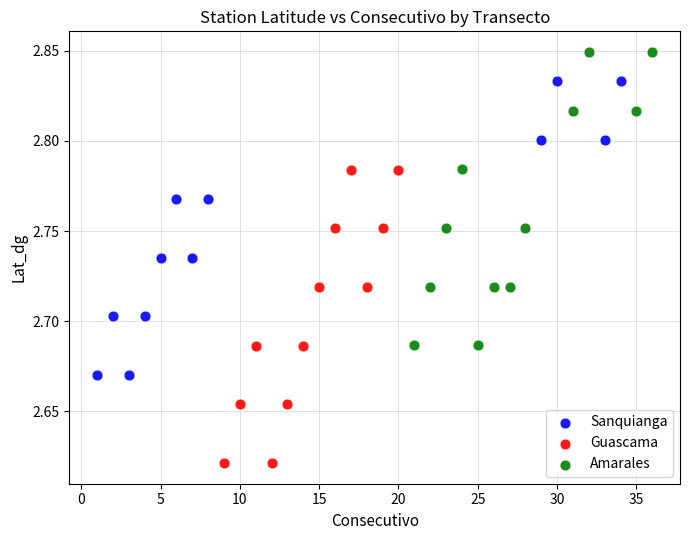

Which series reaches the minimum Y coordinate?

Guascama